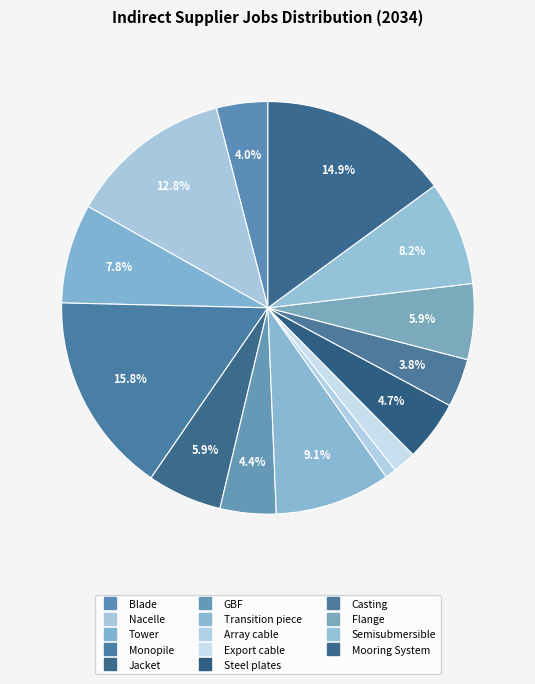

To the nearest percent, what is the combined percentage of Steel plates and Semisubmersible?

13%